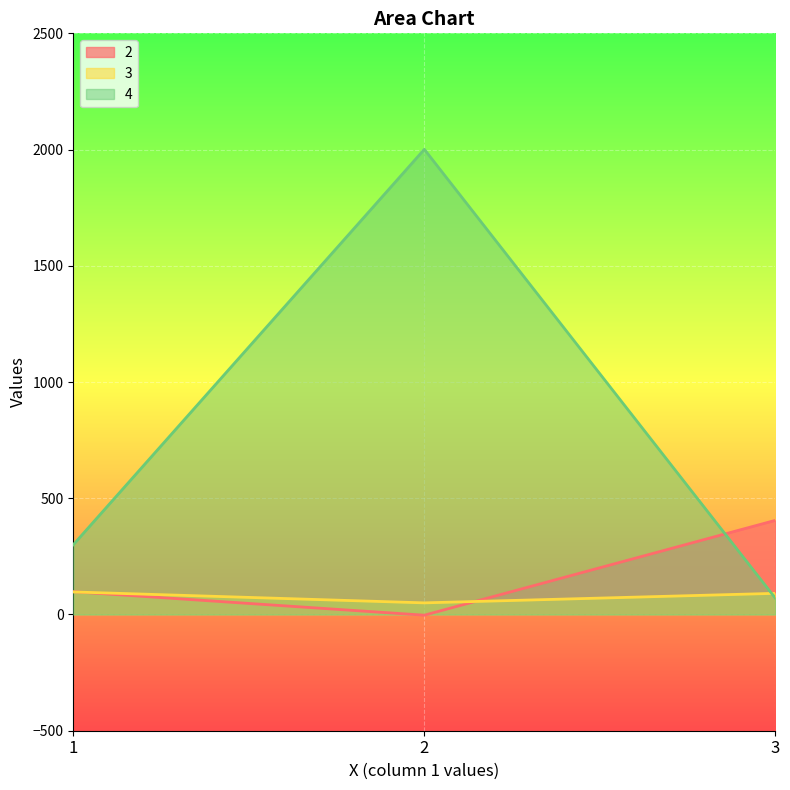

How many negative values does the 2 series have?

1